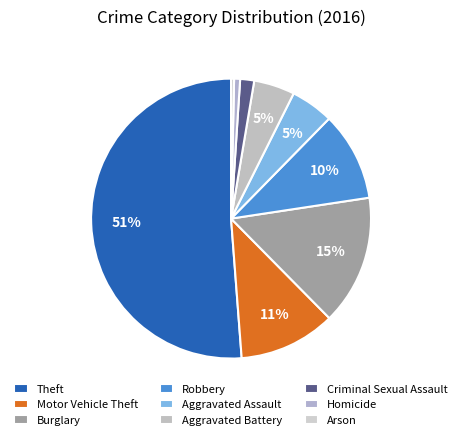

Which category accounts for the majority?

Theft